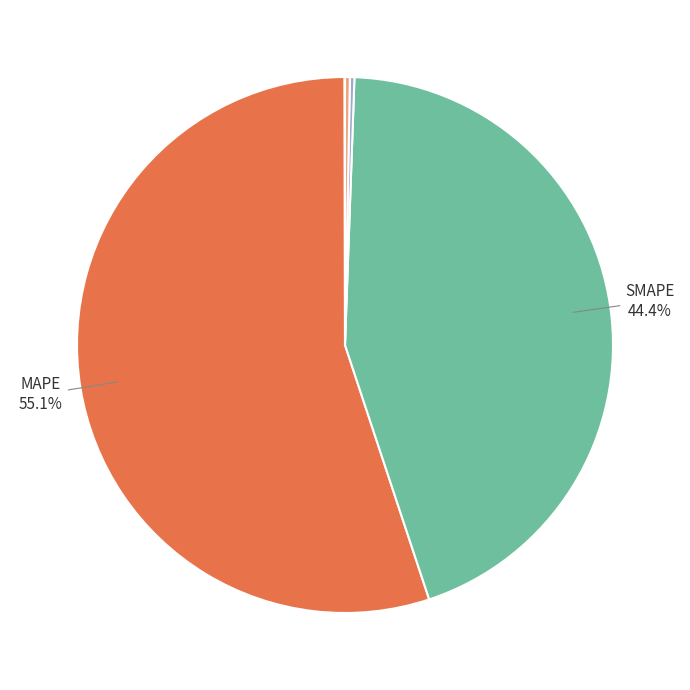

Does any single category account for the majority?

Yes